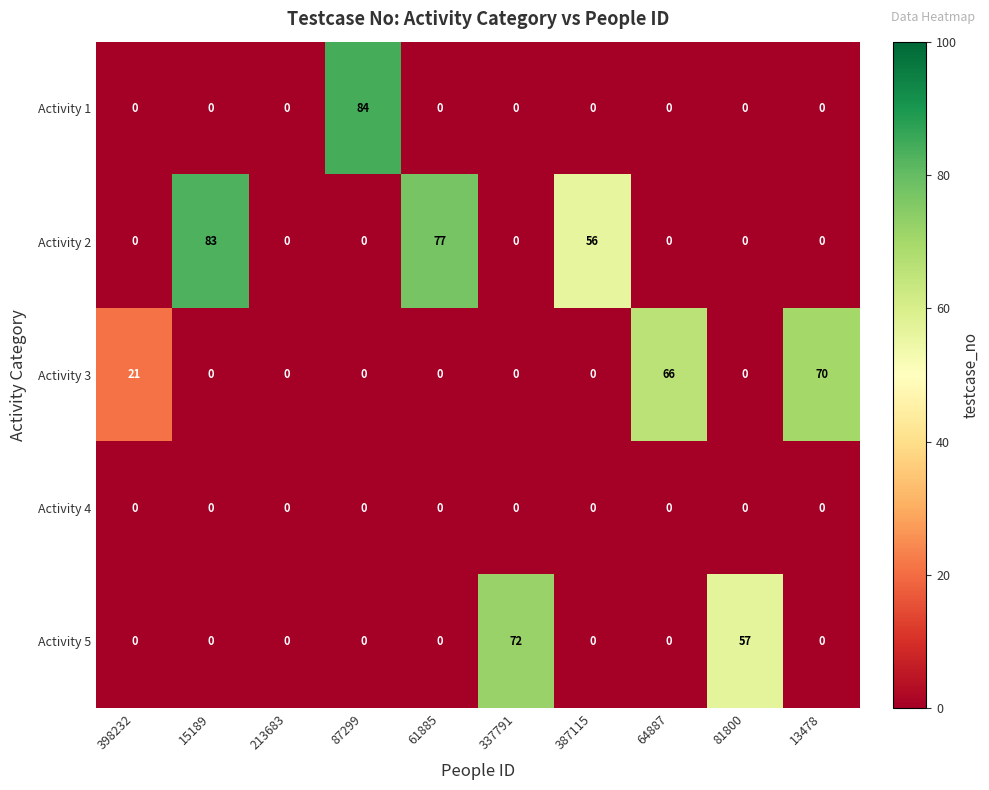

Rank the series by their maximum value, from lowest to highest.

Activity 4, Activity 3, Activity 5, Activity 2, Activity 1